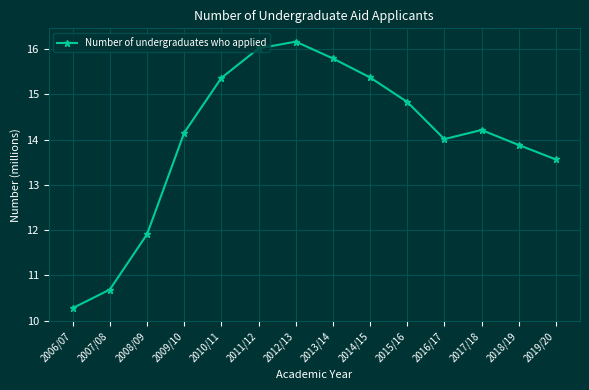

Reading right to left, extract all data points from this chart.

2019/20=13.6	2018/19=13.9	2017/18=14.2	2016/17=14.0	2015/16=14.8	2014/15=15.4	2013/14=15.8	2012/13=16.2	2011/12=16.0	2010/11=15.4	2009/10=14.2	2008/09=11.9	2007/08=10.7	2006/07=10.3